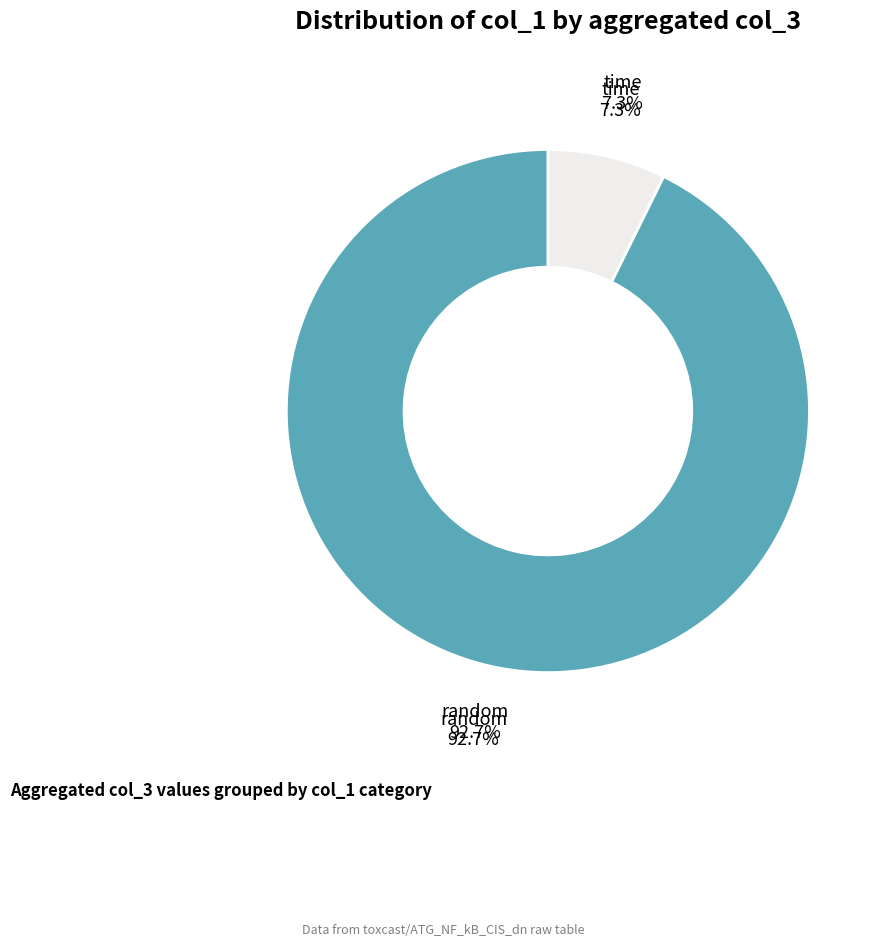

Is there any slice that represents more than half of the pie?

No